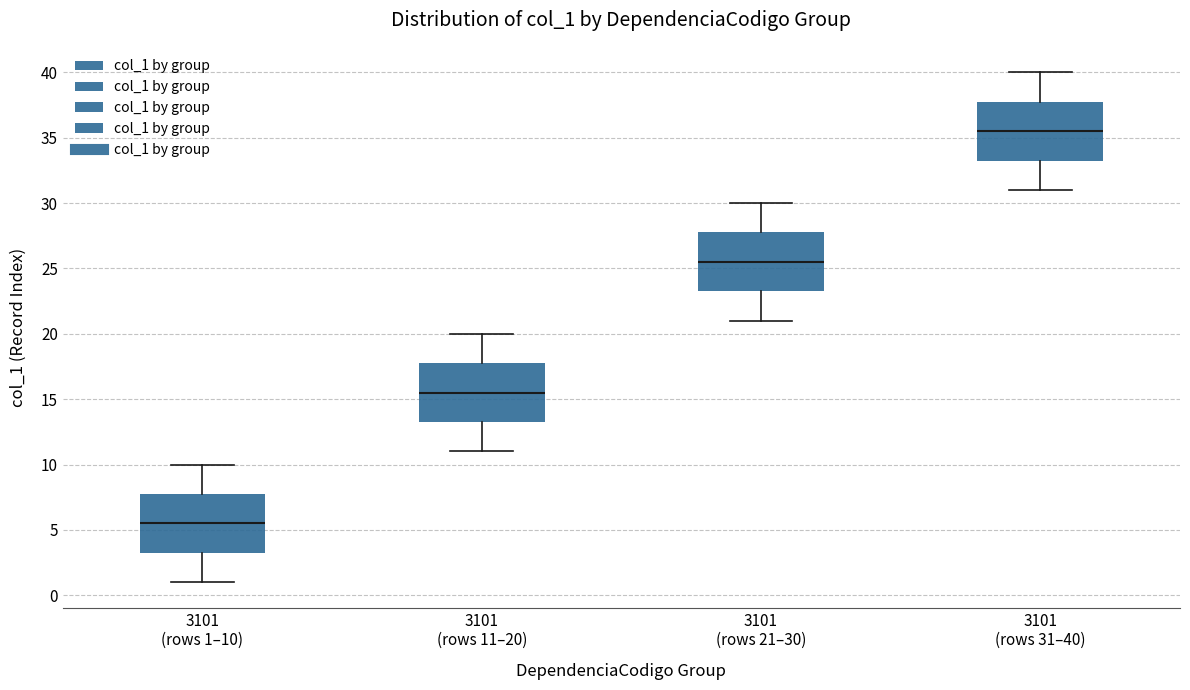

Reading left to right, read every box against the y-axis: the position of its median line, the range the box covers, and the ends of its whiskers. The values are not printed on the chart, so give them approximately, as read against the axis.

3101 (rows 1–10): median 5.5, box 3.5 to 8.0, whiskers 1.0 to 10.0
3101 (rows 11–20): median 15.5, box 13.5 to 18.0, whiskers 11.0 to 20.0
3101 (rows 21–30): median 25.5, box 23.5 to 28.0, whiskers 21.0 to 30.0
3101 (rows 31–40): median 35.5, box 33.5 to 38.0, whiskers 31.0 to 40.0